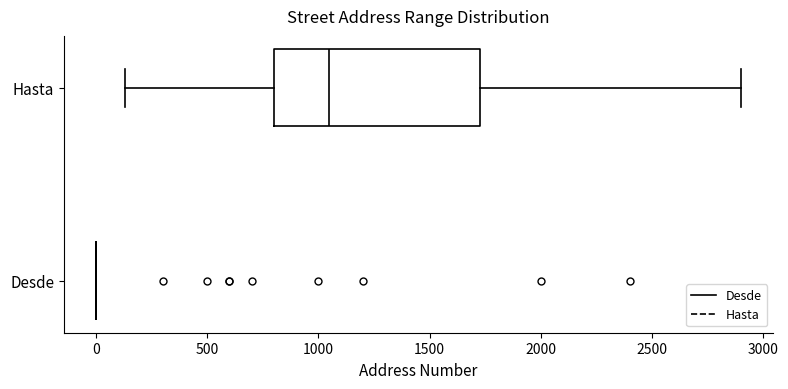

Comparing the boxes themselves (not the whiskers), which one is the widest?

Hasta